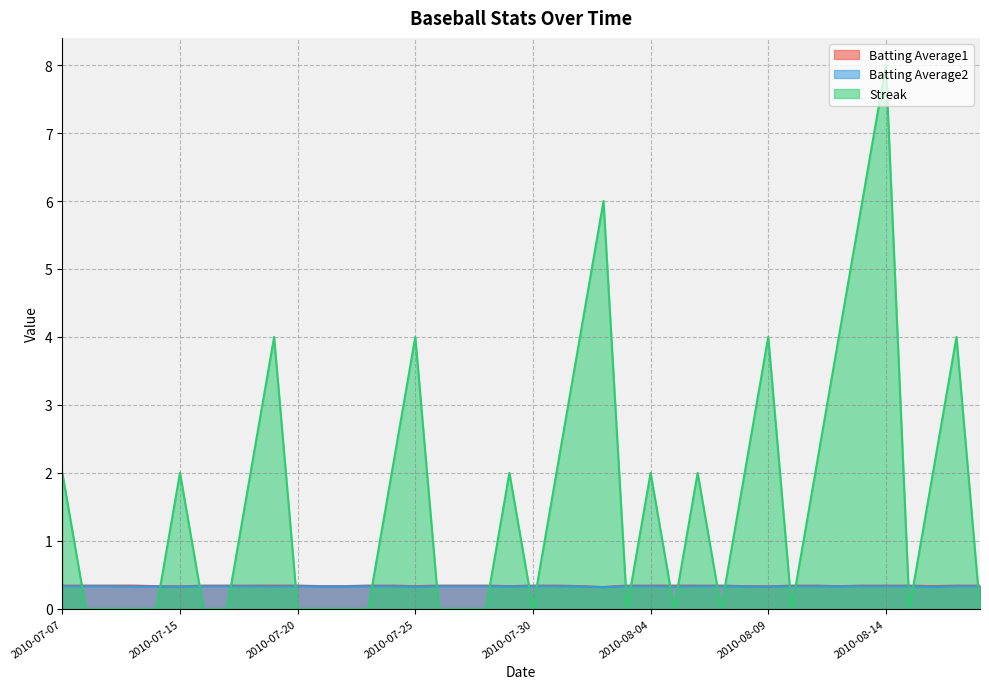

What is the sum of the Batting Average2 values at 2010-07-10 and 2010-08-02?

0.7